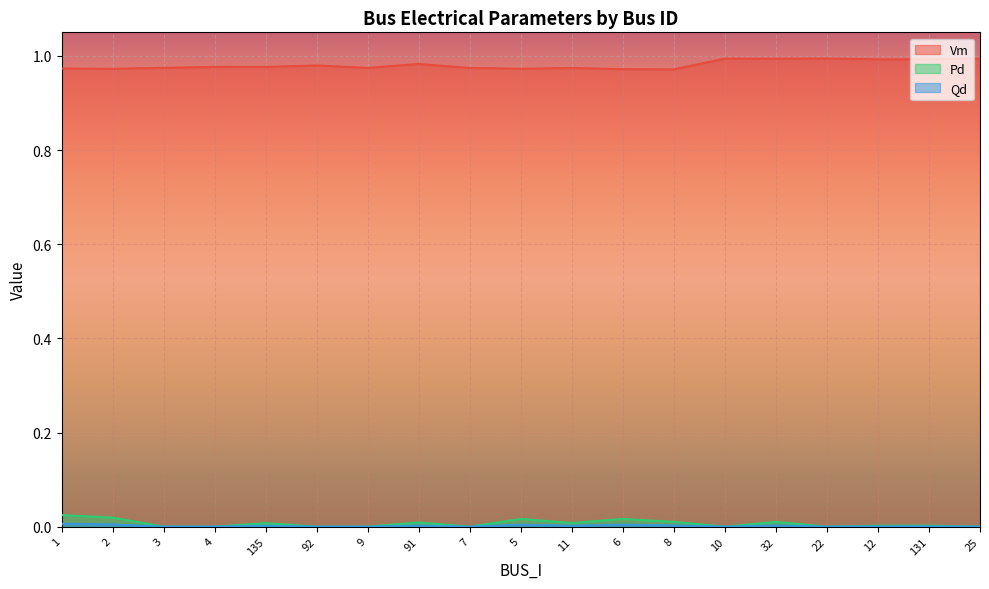

What is the maximum value shown in the chart?

1.0